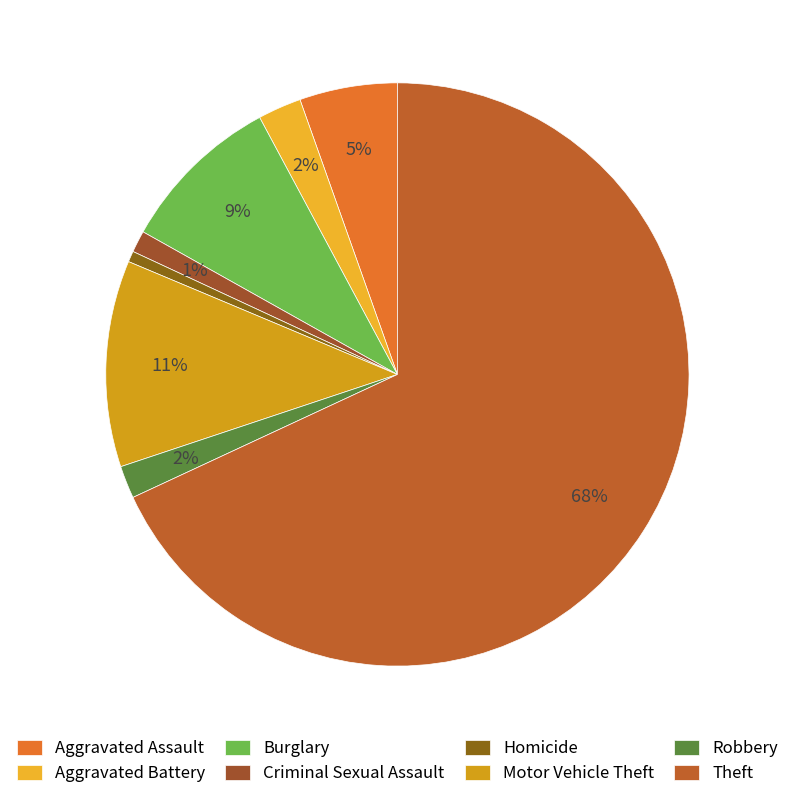

Is the sum of Aggravated Battery and Robbery greater than half?

No